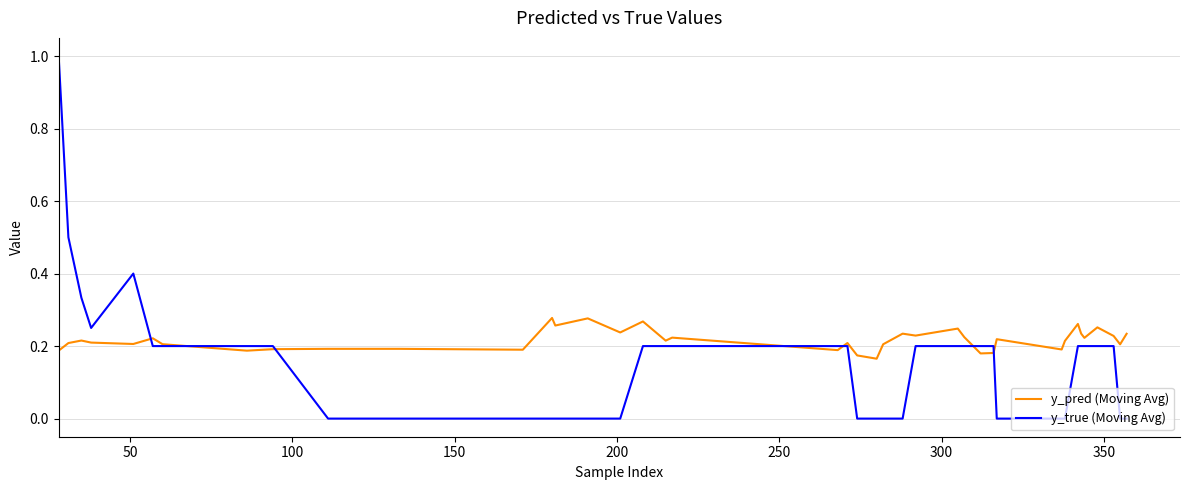

List the series in order of their overall mean, lowest first.

y_true (Moving Avg), y_pred (Moving Avg)